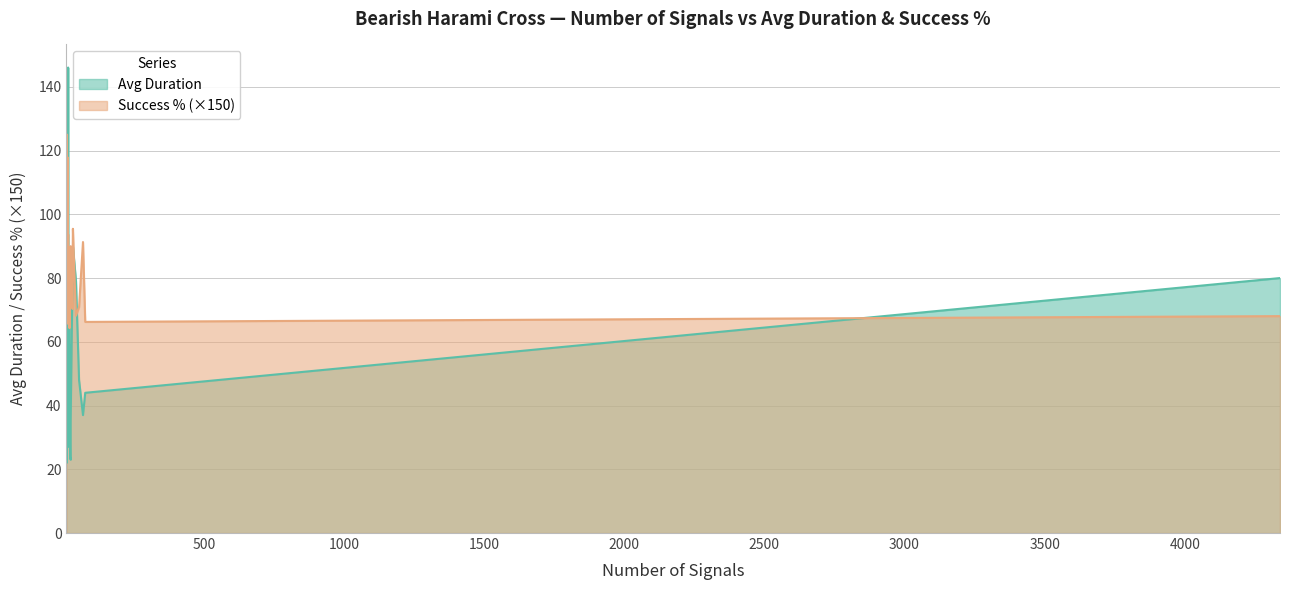

How many categories are shown in the chart?

40